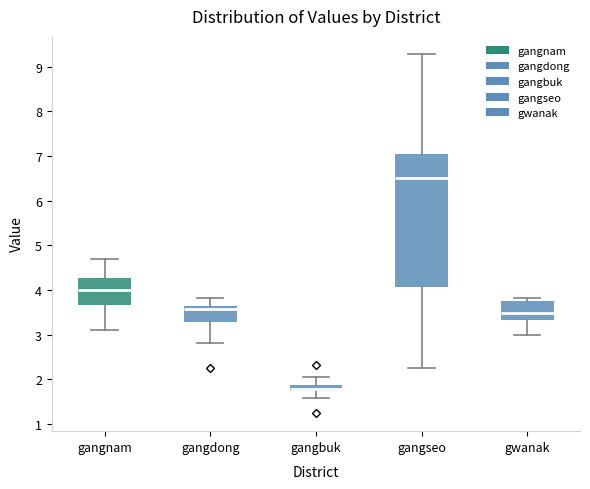

Which box is the tallest, from its lower edge to its upper edge?

gangseo